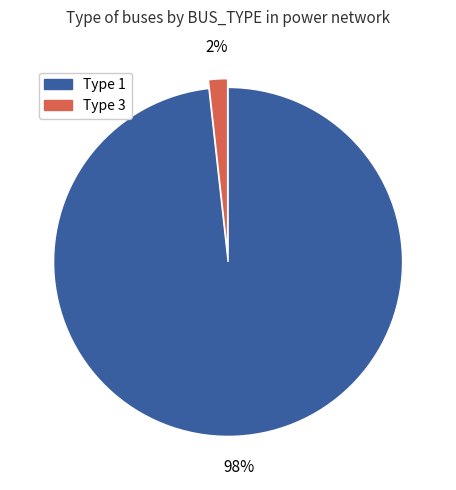

Does any single category account for the majority?

Yes